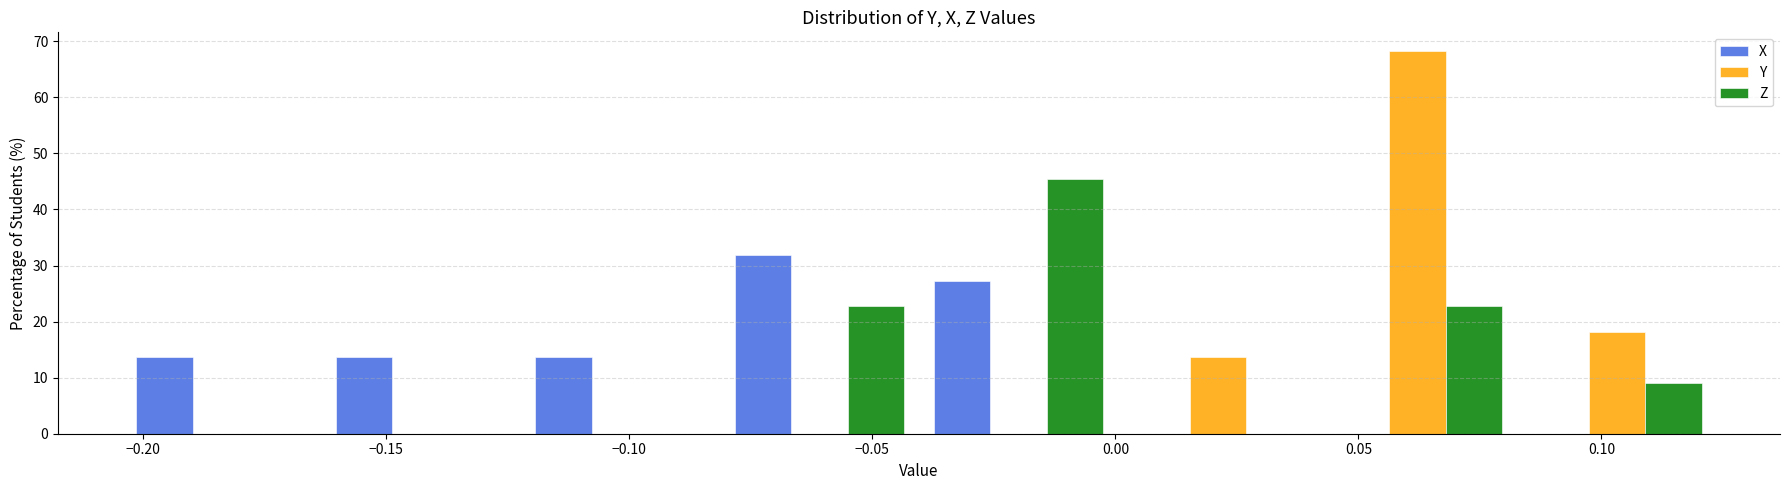

What is the height of the Y bar covering 0.040 to 0.085 on the x-axis? Neither the bar edges nor the heights are printed on the chart, so give them approximately, as read against the axes.

68